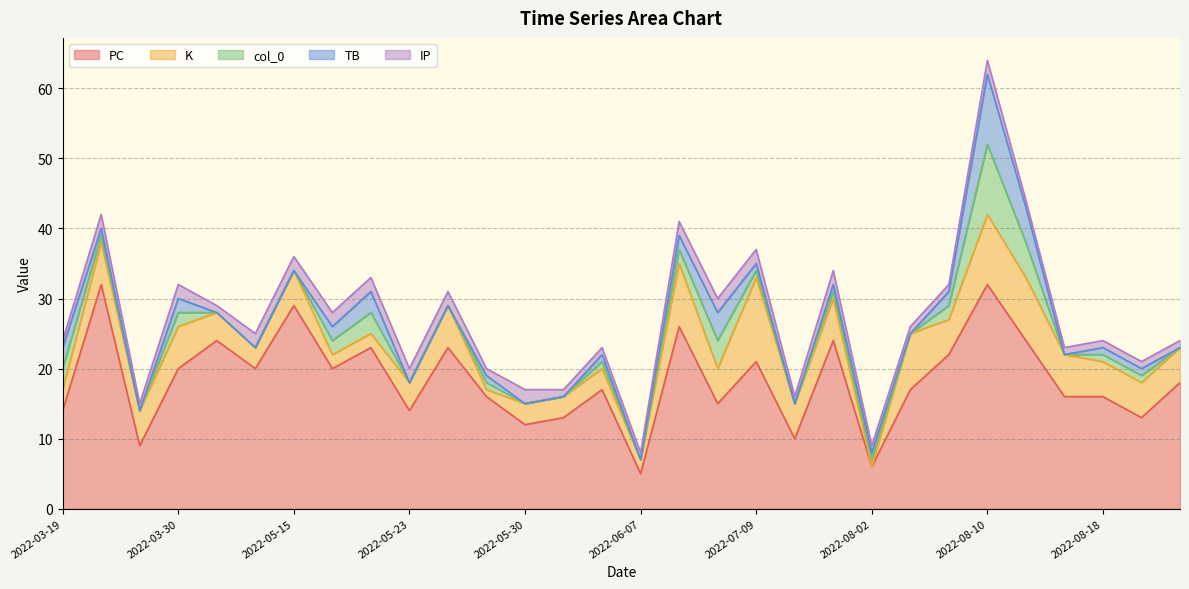

How many values in the IP series exceed 1?

14